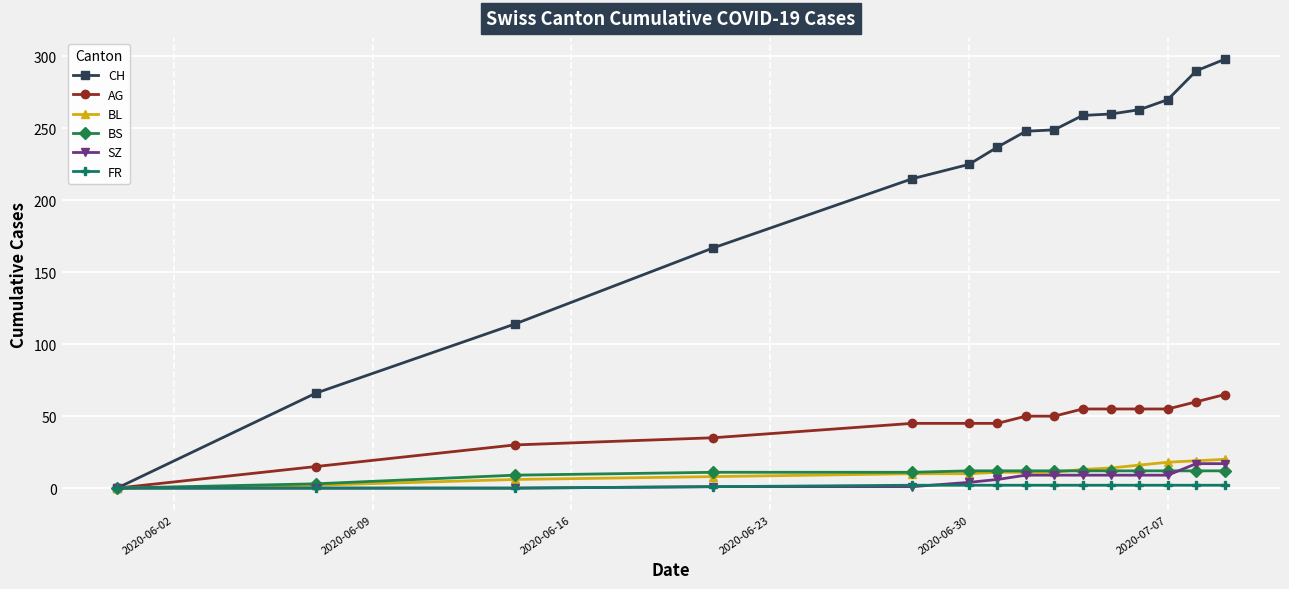

Rank the series by their maximum value, from lowest to highest.

FR, BS, SZ, BL, AG, CH